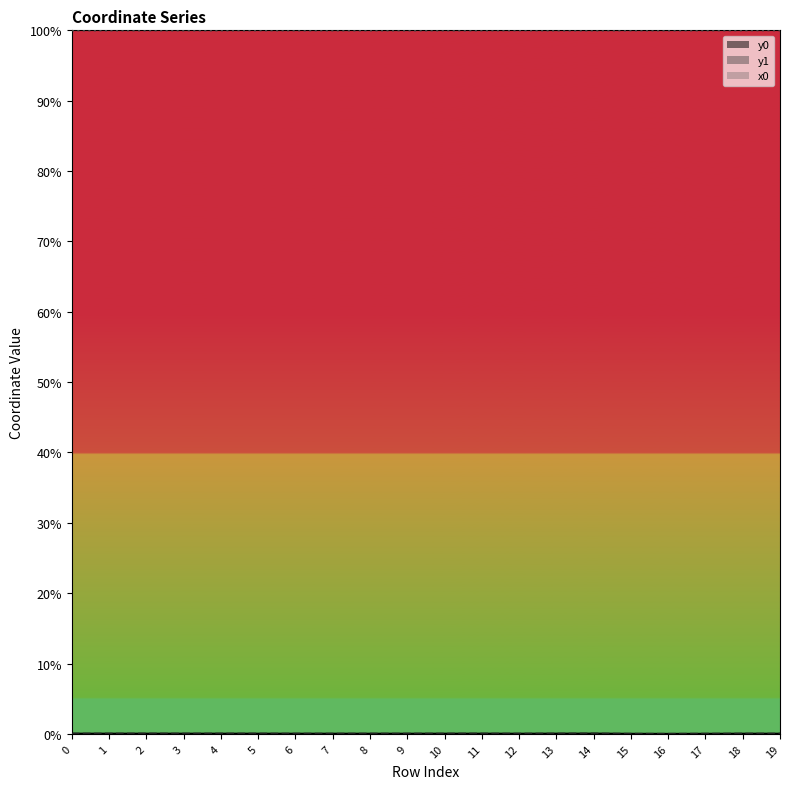

The x0 series shows 100.0 at 6. True or false?

True